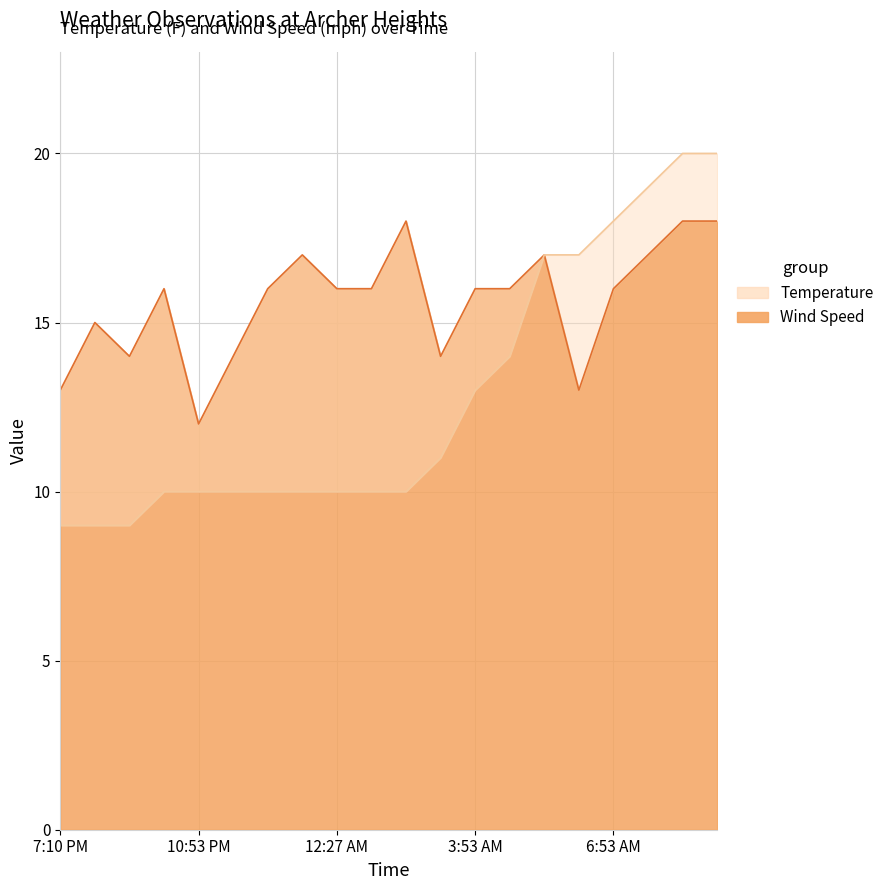

Reading left to right, extract all data points from this chart.

Temperature: 9	9	9	10	10	10	10	10	10	10	10	11	13	14	17	17	18	19	20	20
Wind Speed: 13	15	14	16	12	14	16	17	16	16	18	14	16	16	17	13	16	17	18	18